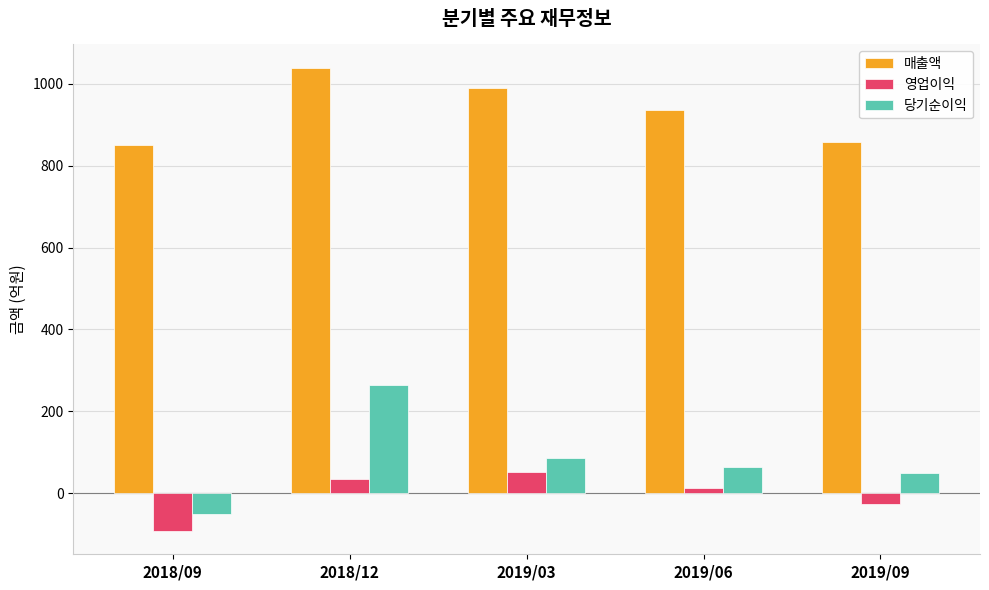

Which series changed the most between 2019/03 and 2019/09?

매출액